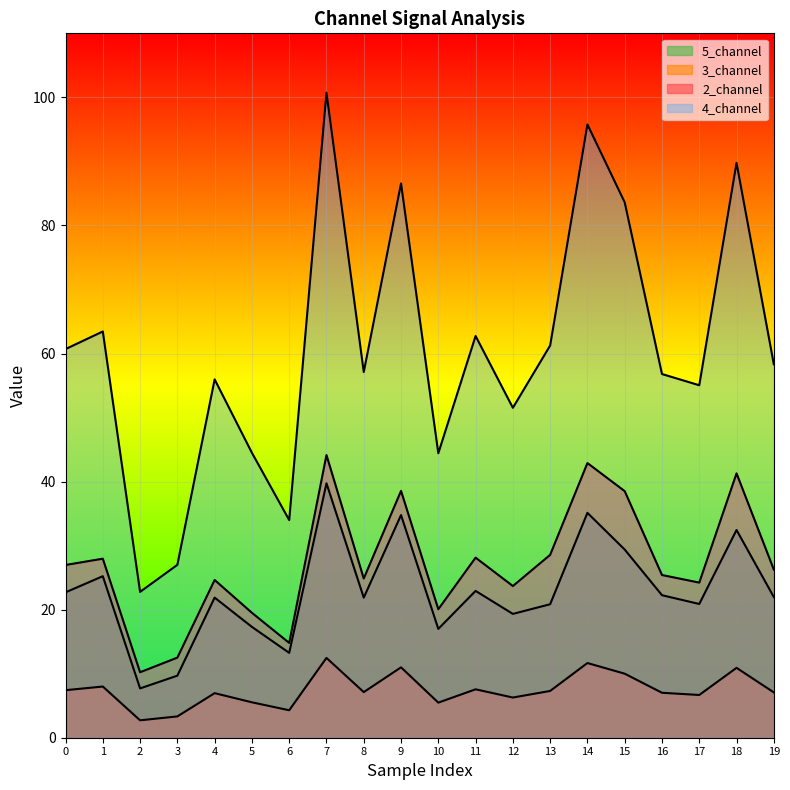

What is the value of the 5_channel point at the 11th from the left?

17.0